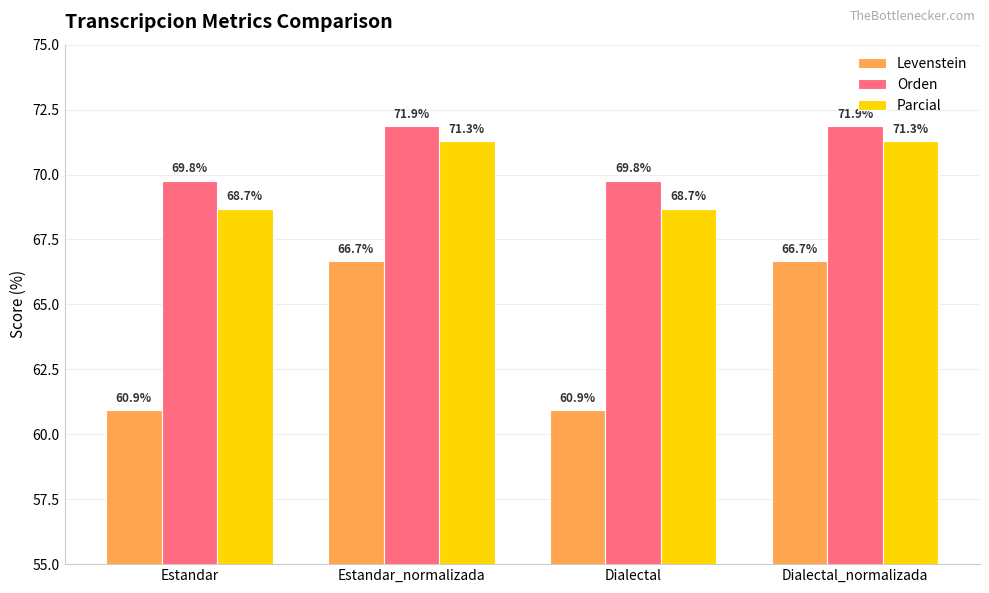

Count the Levenstein values in the range 60 to 66.

2